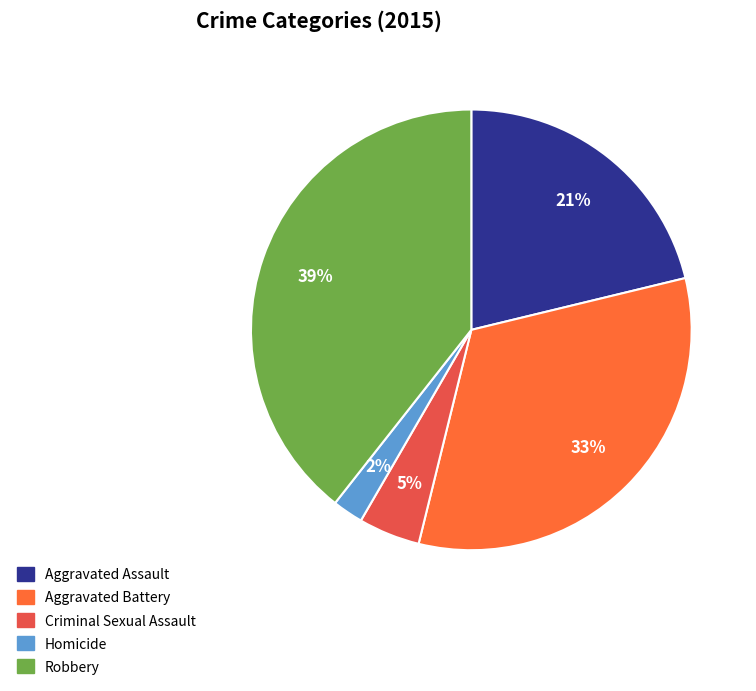

To the nearest percent, what portion does Aggravated Assault represent?

21%